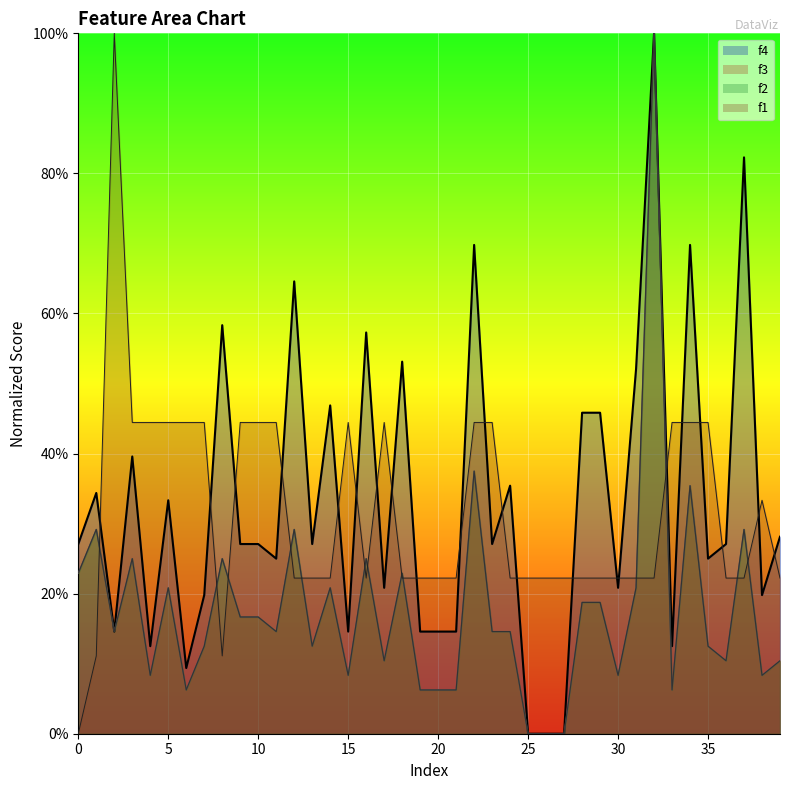

Does the chart display data point markers on the line(s)?

No